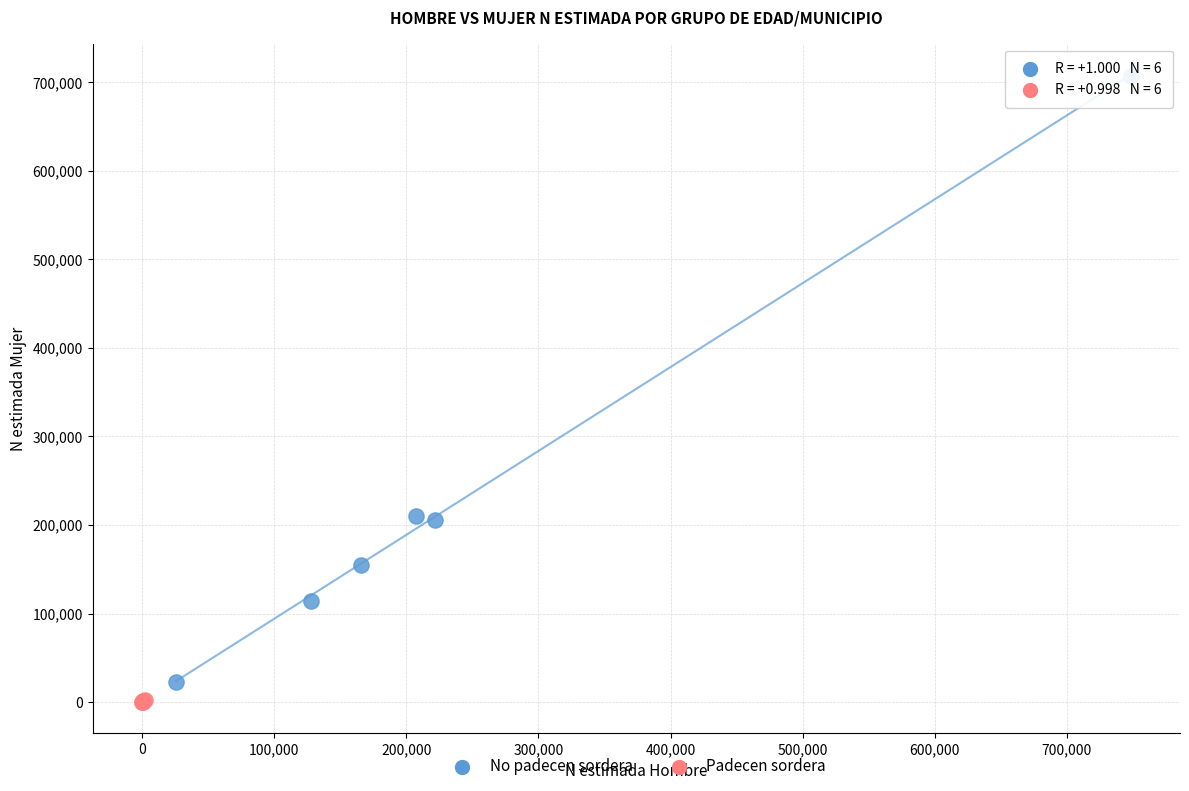

What are all the series names shown in the legend?

No padecen sordera, Padecen sordera